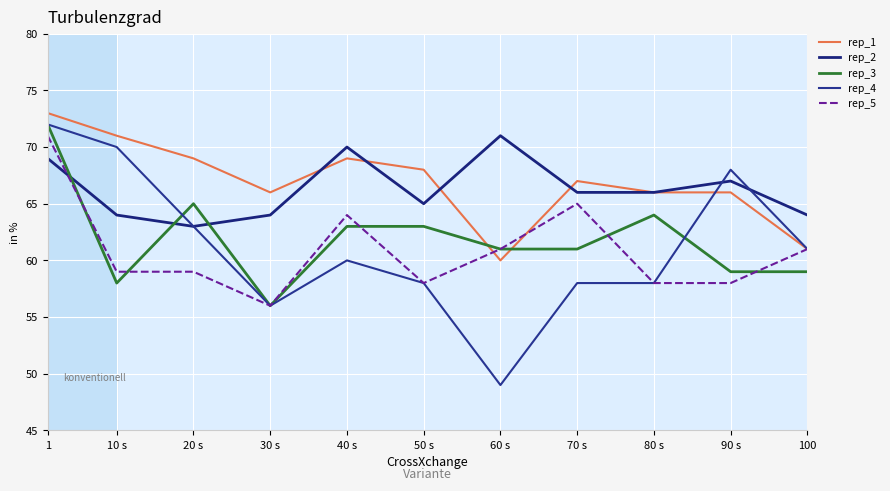

What is the spread (max minus min) of values at 30 s?

10